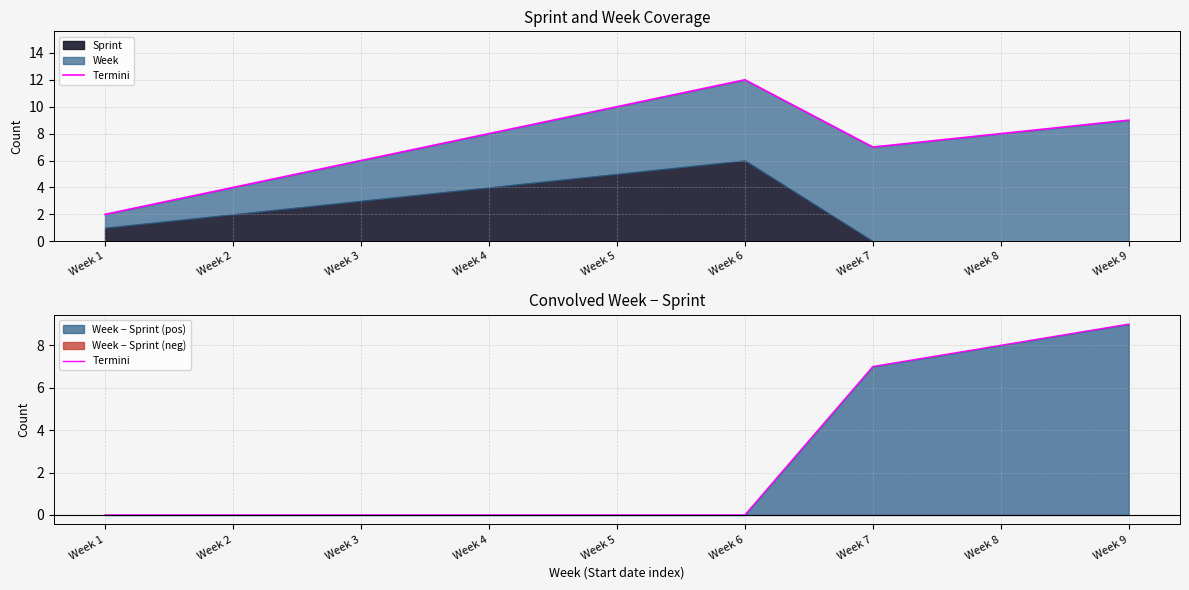

At which label is the value closest to 4?

Week 7